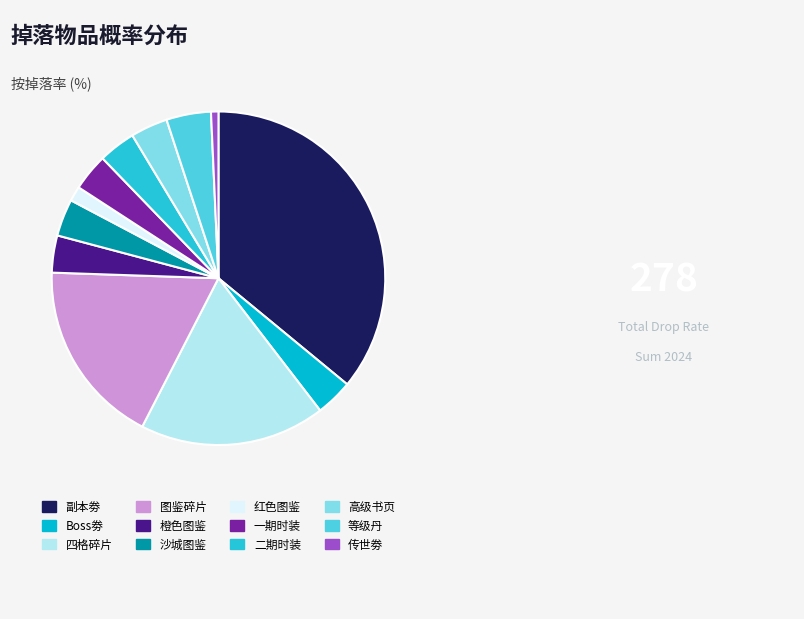

What percentage is the 四格碎片 slice, to the nearest percent?

18%